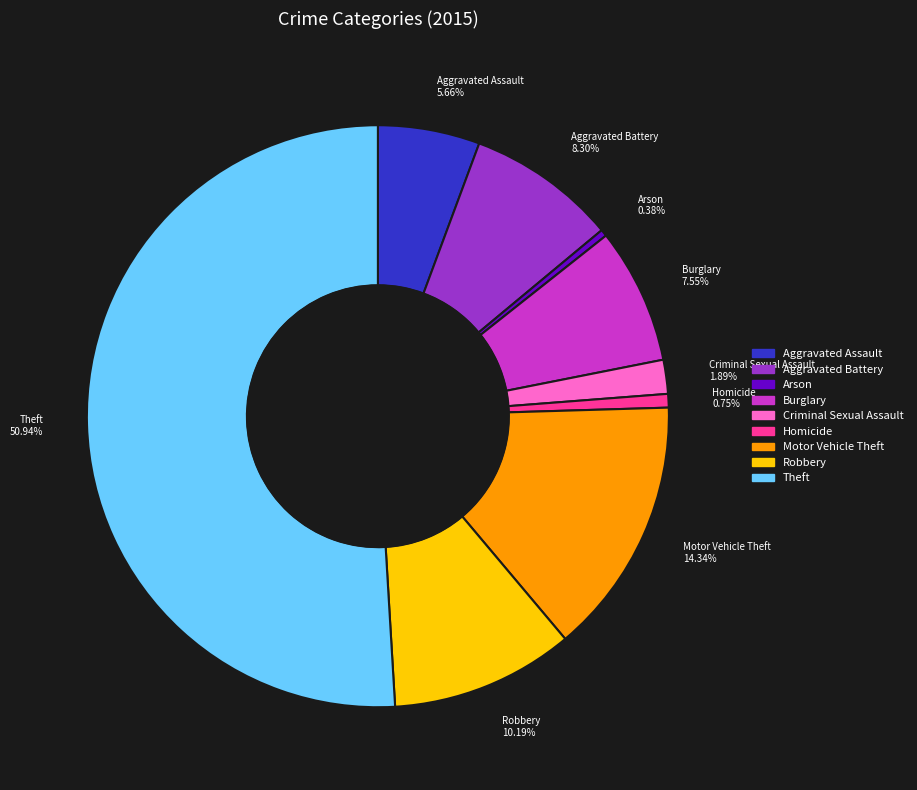

Combined, what portion of the pie is Burglary and Arson?

7.9%